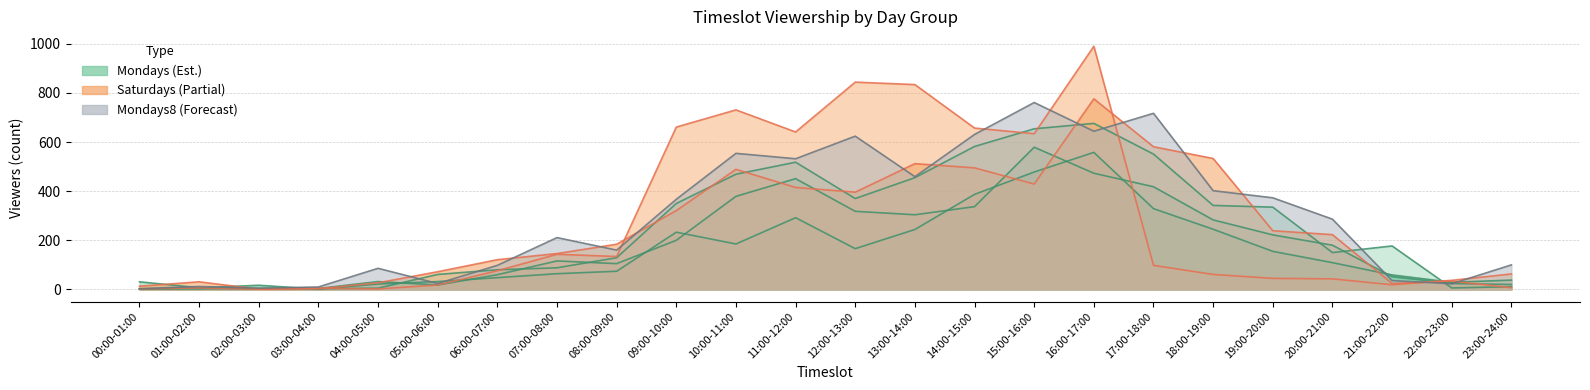

What is the sum of all Mondays8 values?

7118